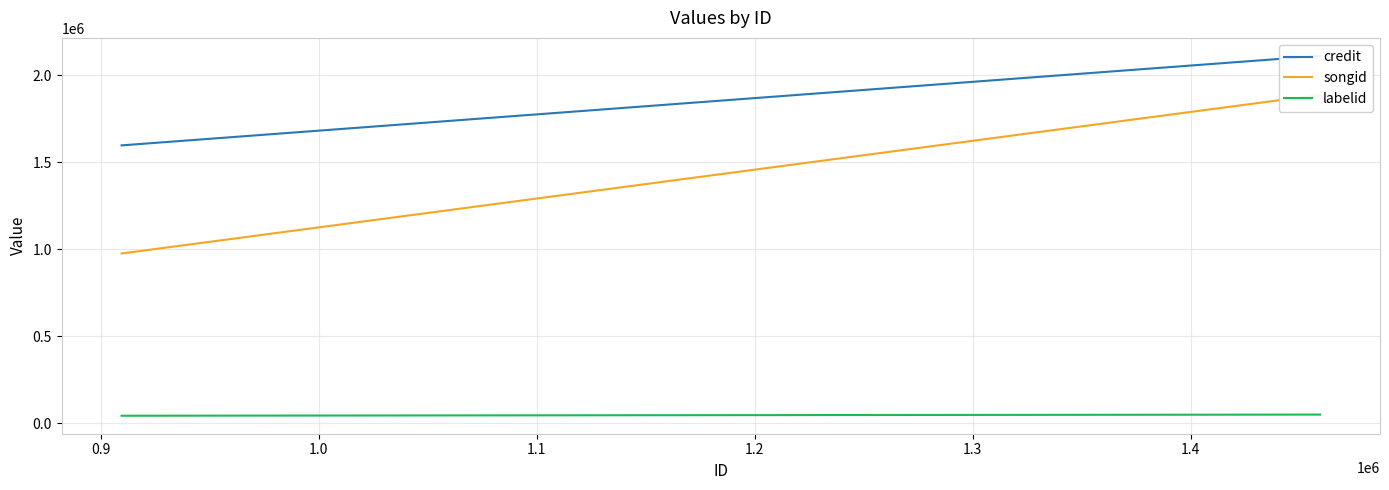

What is the highest value of the labelid series?

49754